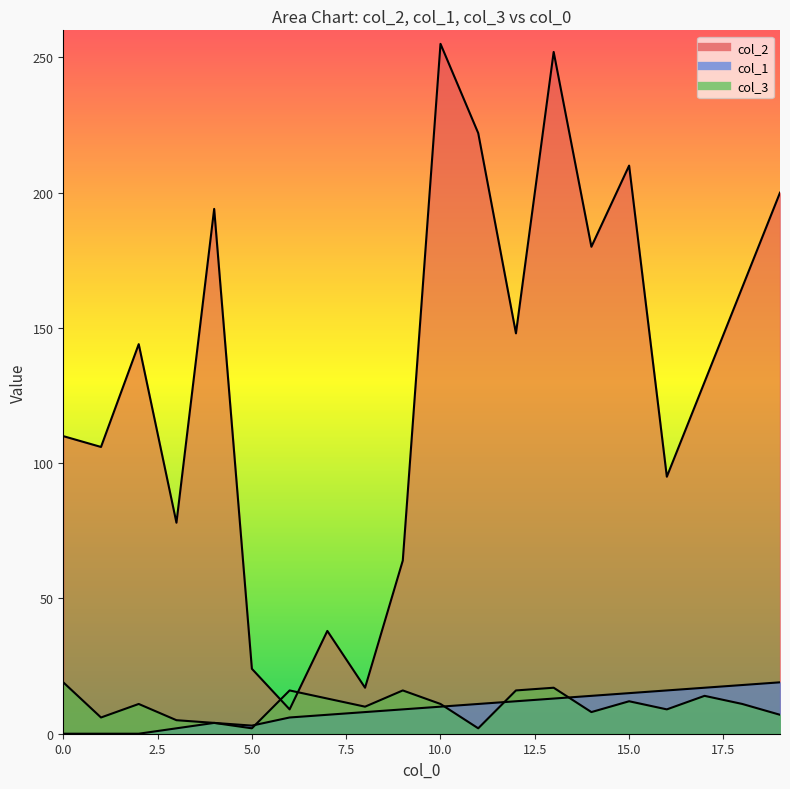

What are all the series names shown in the legend?

col_2, col_1, col_3